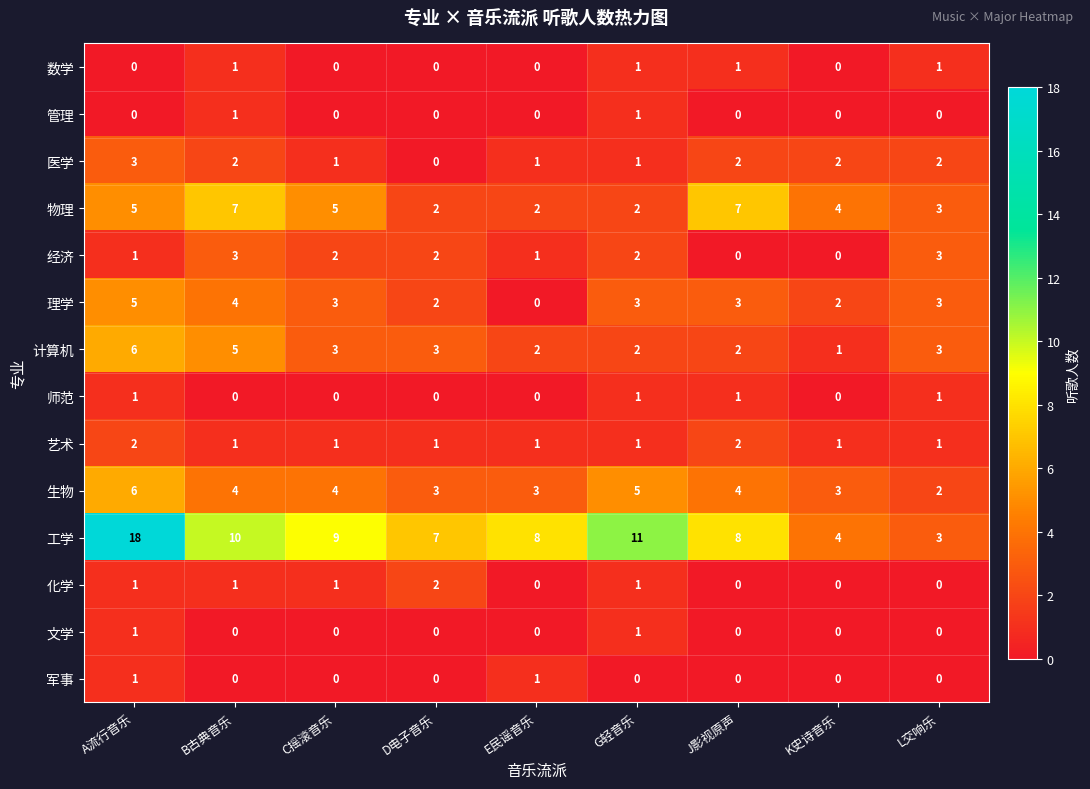

What is the difference between the highest and lowest values at D电子音乐?

7